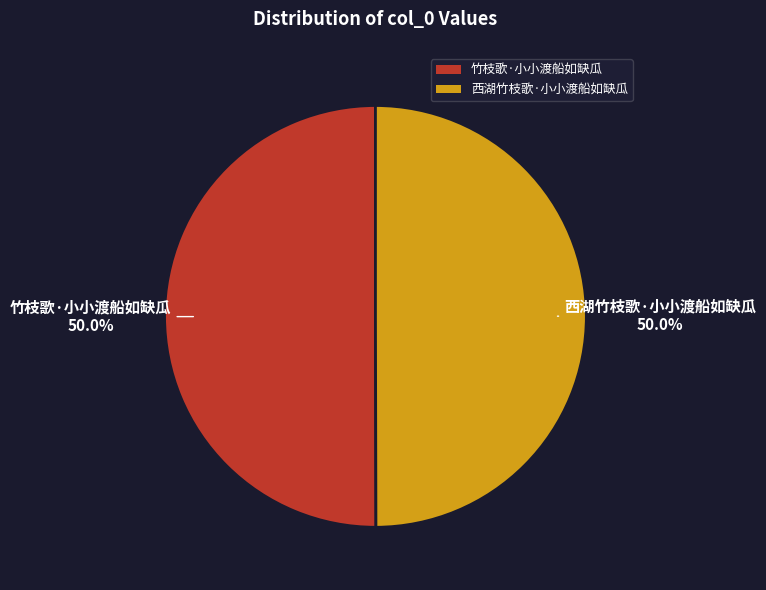

What is the ratio of the value at 竹枝歌·小小渡船如缺瓜 to the value at 西湖竹枝歌·小小渡船如缺瓜?

1.0